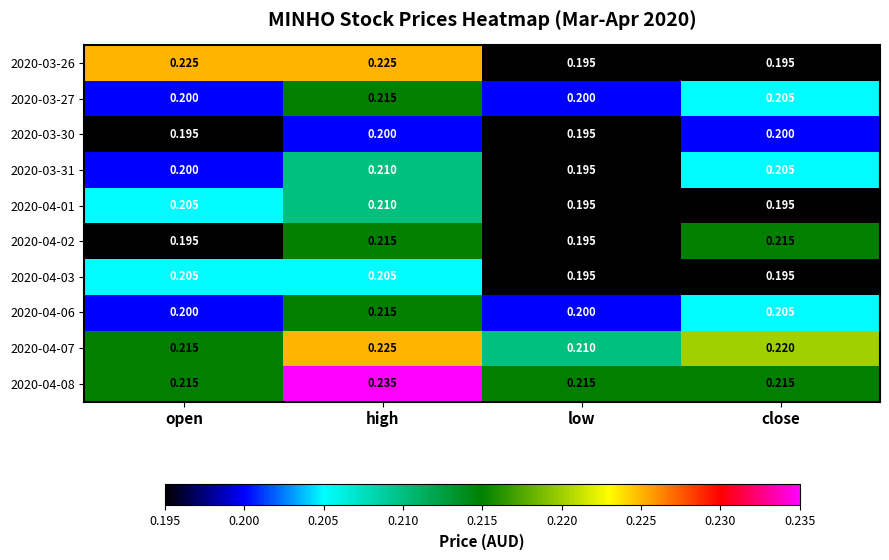

List the labels in order of 2020-03-31 value, smallest first.

low, open, close, high